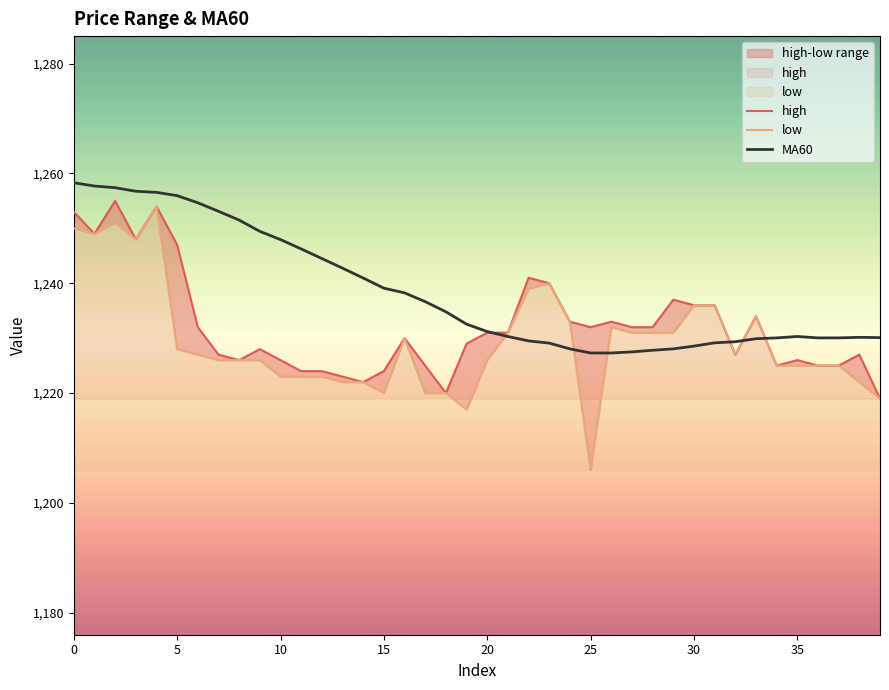

What is the minimum value for MA60?

1227.3